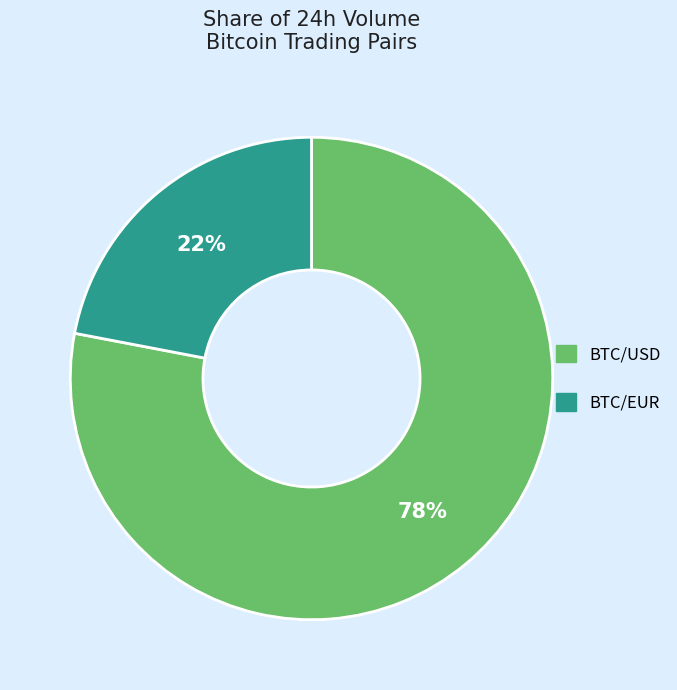

Which category accounts for the majority?

BTC/USD